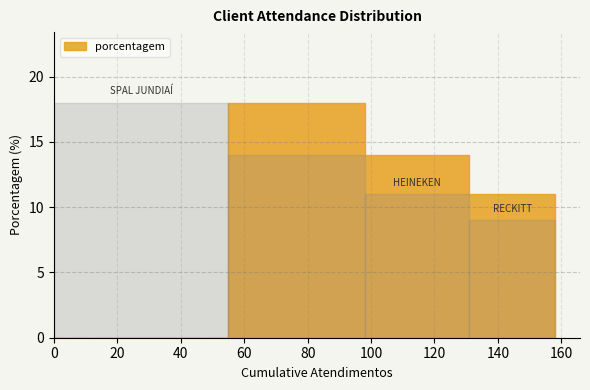

What is the value of the 4th point from the left?

9